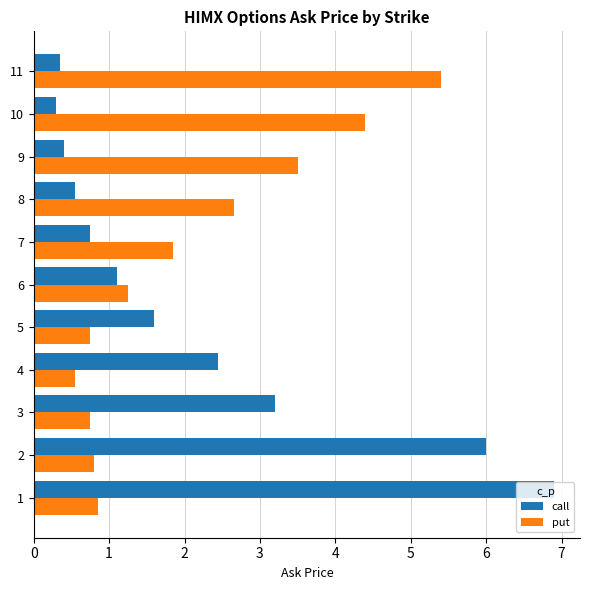

Which series has the largest range (max minus min)?

call